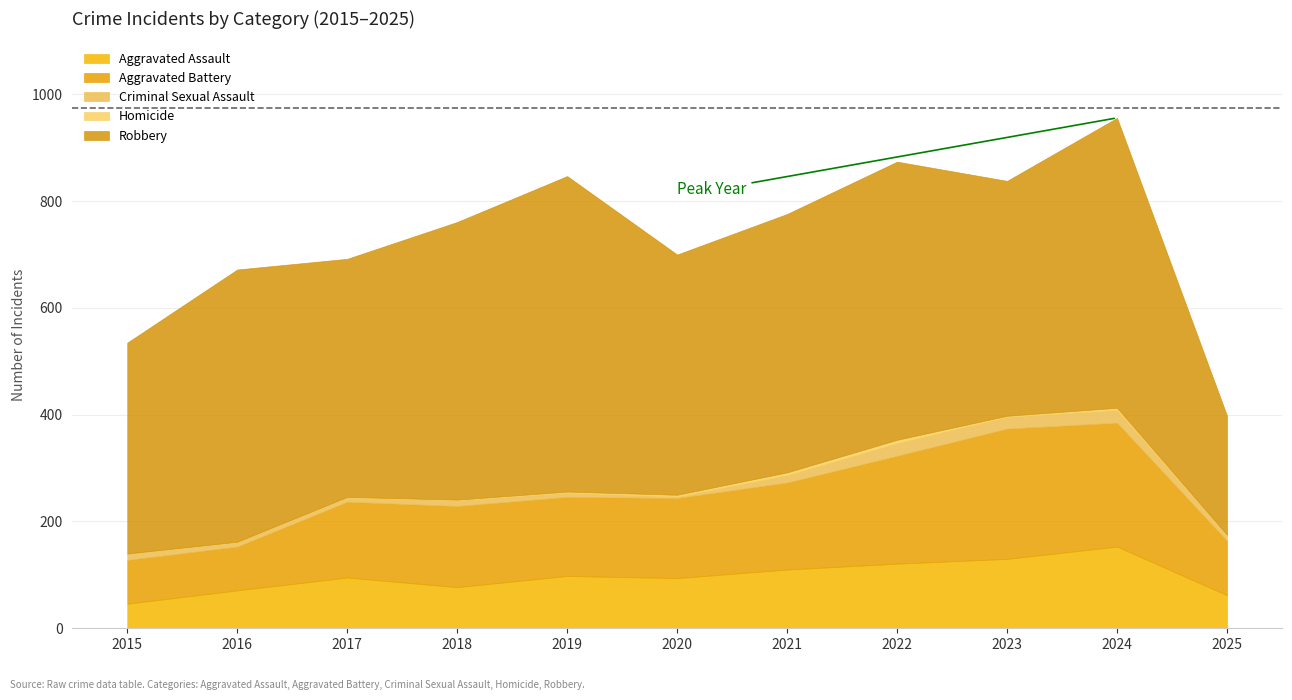

Which has a higher value, 2017 or 2016?

2017